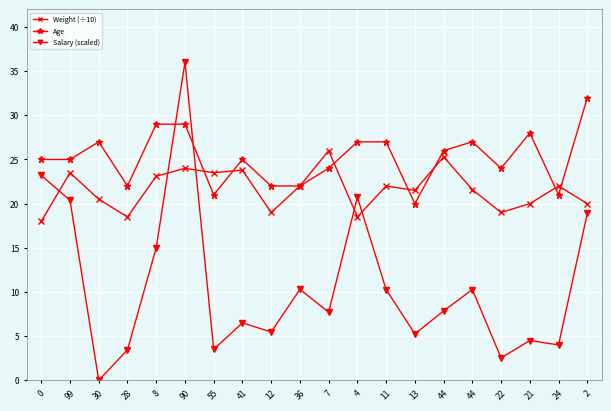

How many distinct data groups are displayed?

3